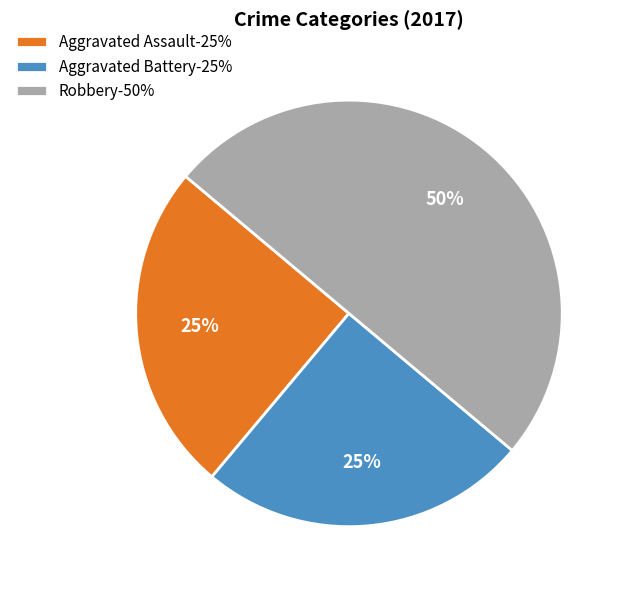

Does Aggravated Battery represent more than half of the total?

No